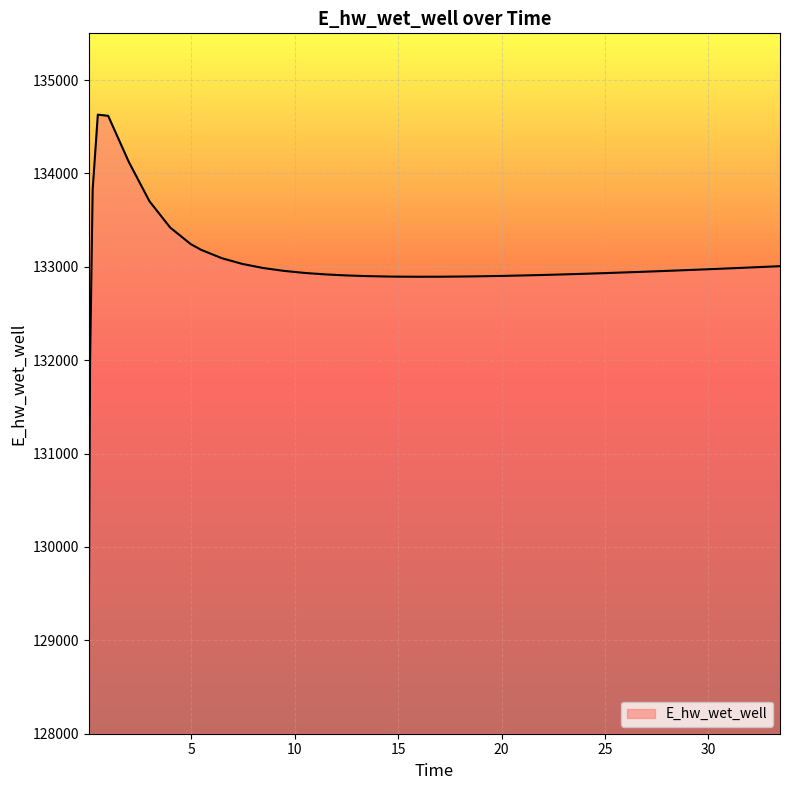

What is the average value?

132999.9